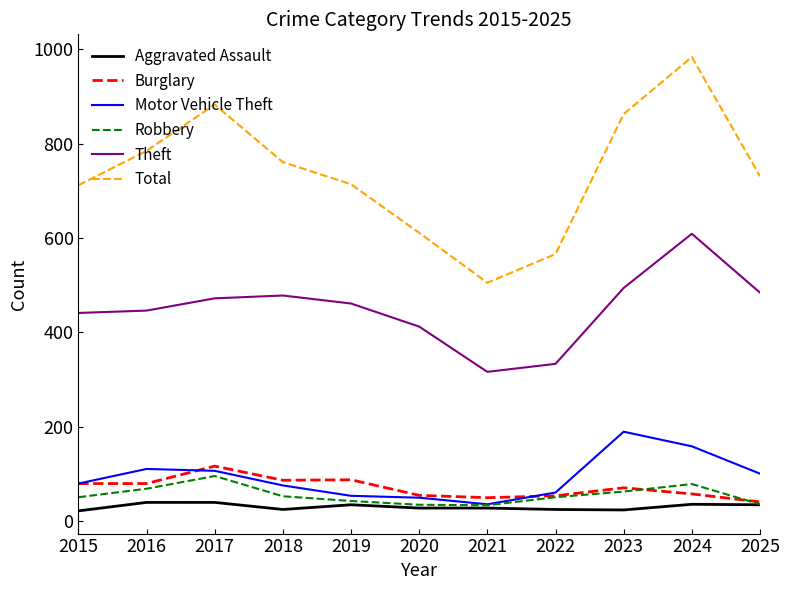

In Total, how many points are higher than both neighbors (excluding endpoints)?

2